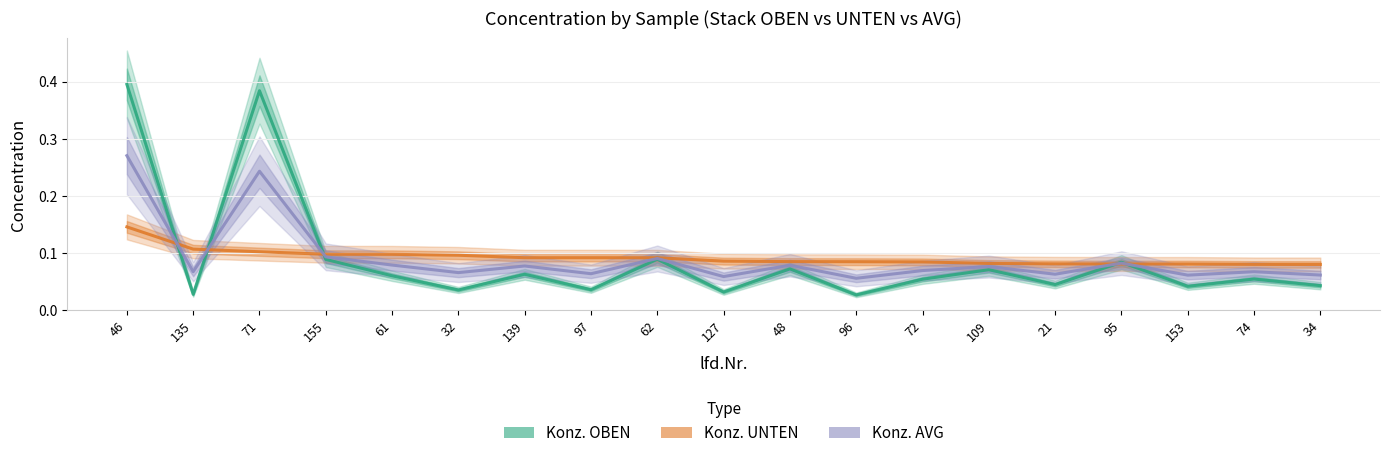

Count the number of data series in this chart.

3